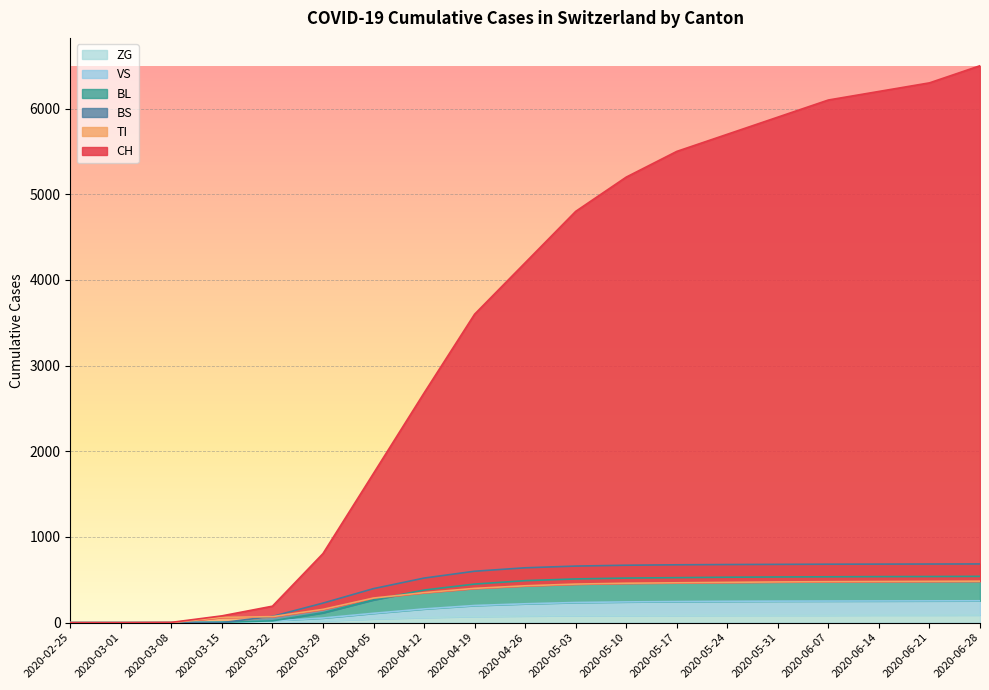

How many positive values does the VS series have?

16